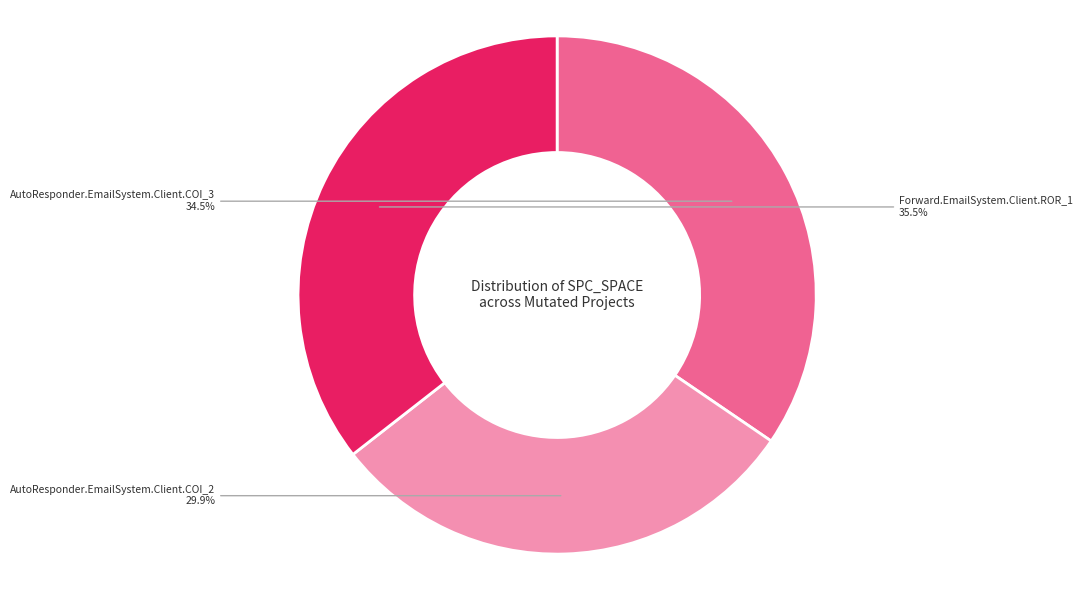

Is there any slice that represents more than half of the pie?

No